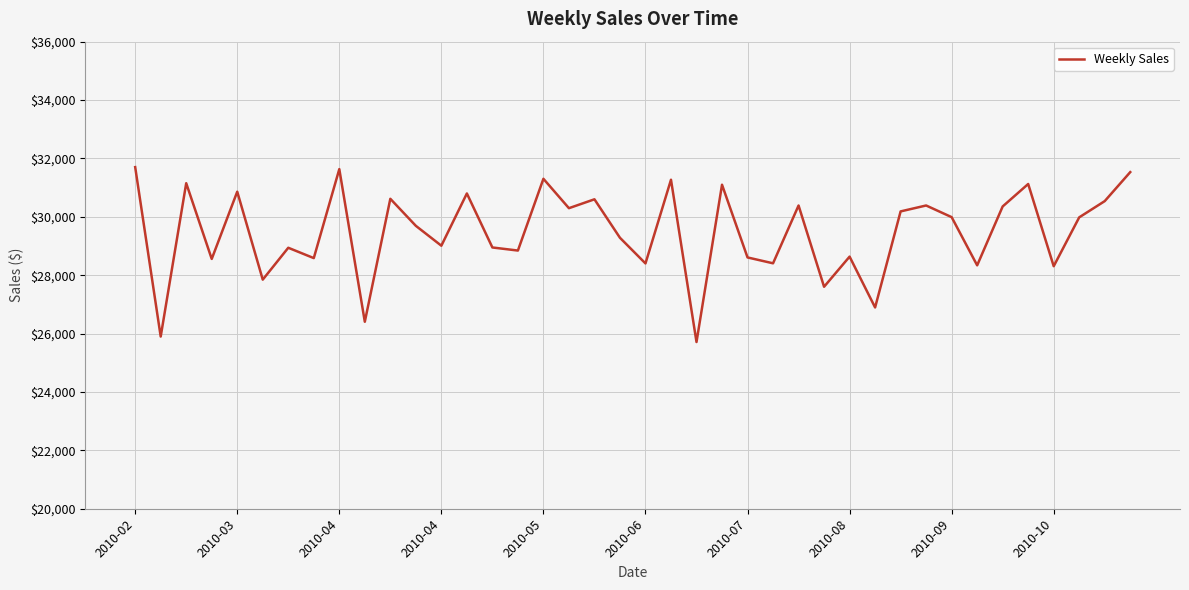

What is the greatest value displayed?

31702.6